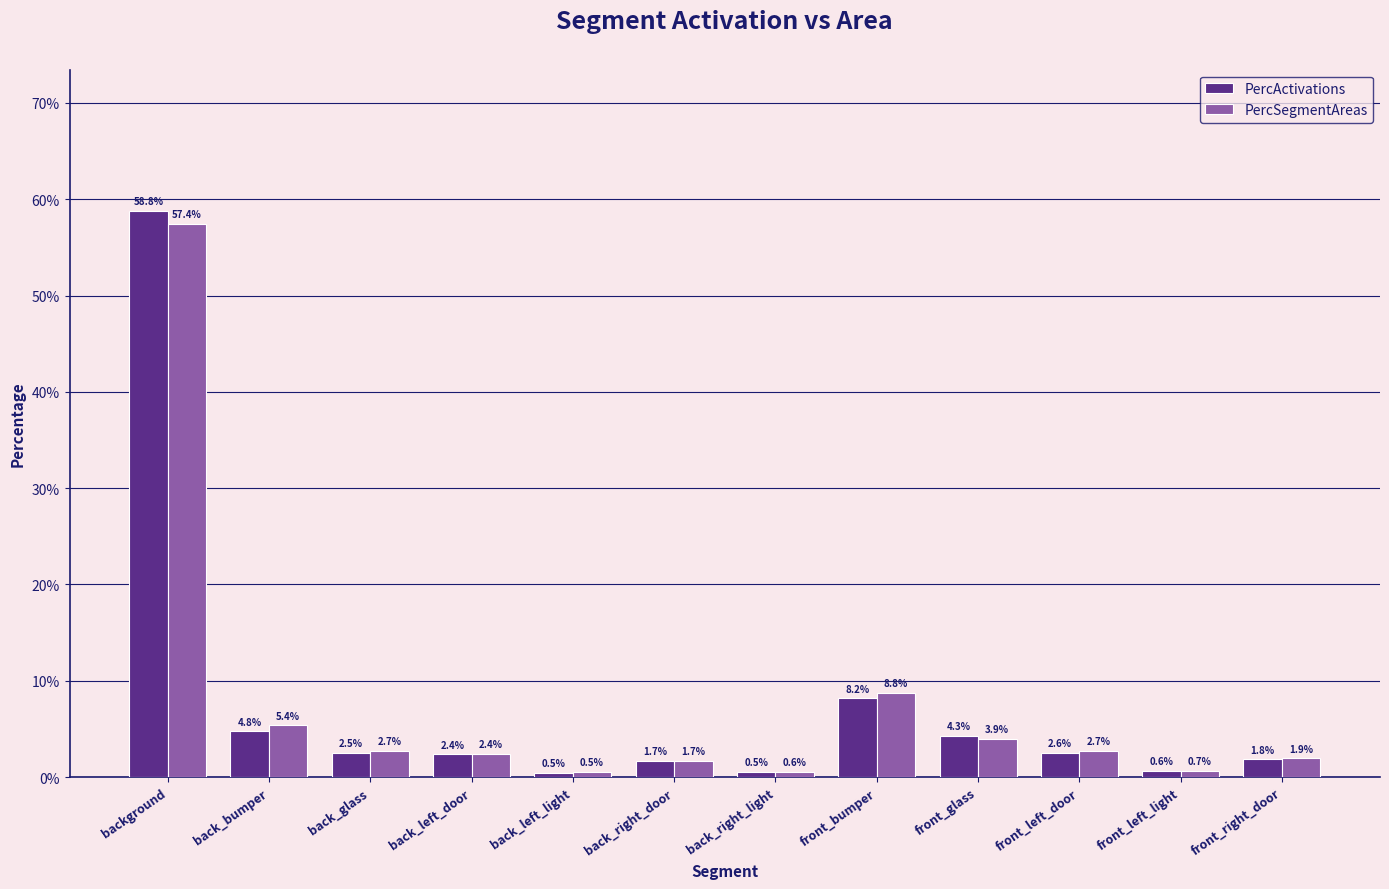

What are all the series names shown in the legend?

PercActivations, PercSegmentAreas